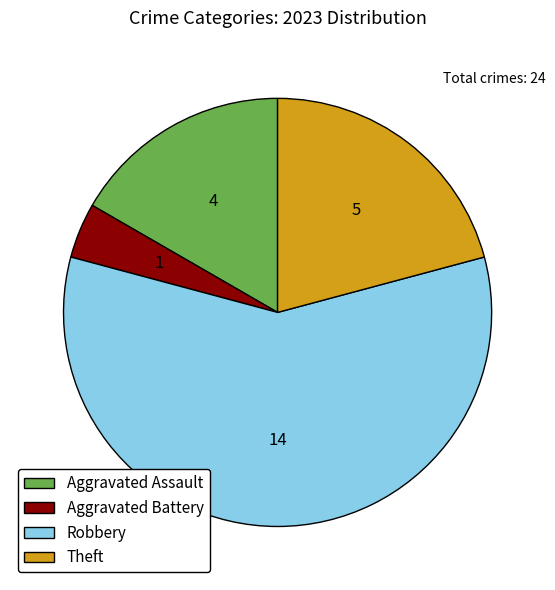

Do Aggravated Assault and Aggravated Battery together represent more than half of the pie?

No